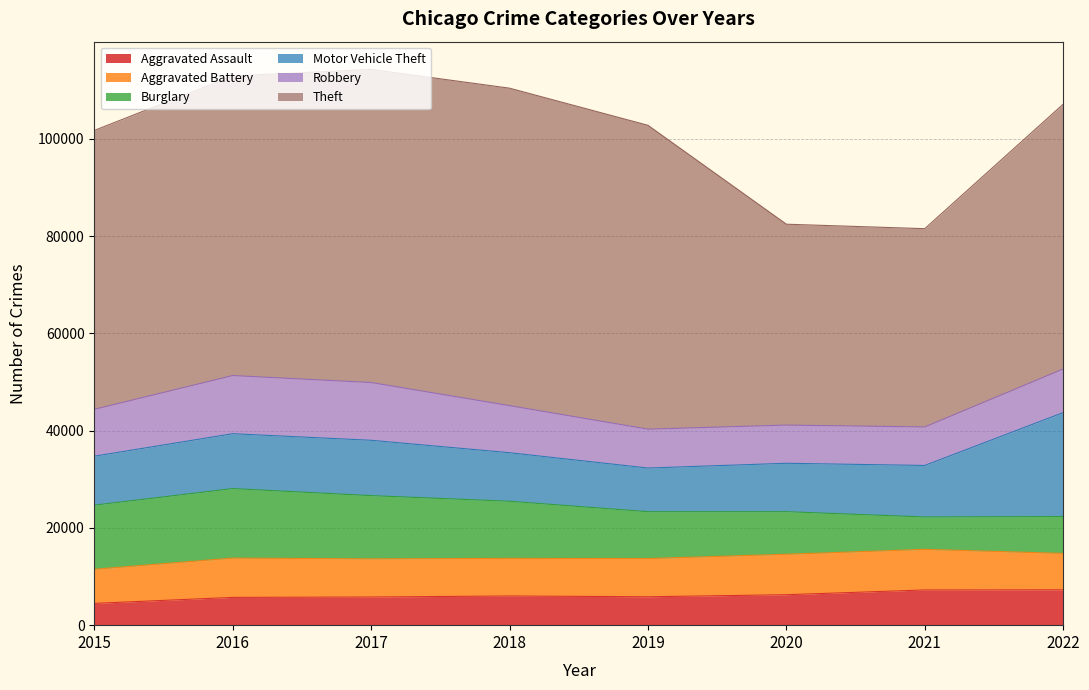

The value of Motor Vehicle Theft at 2020 is 9952. True or false?

True